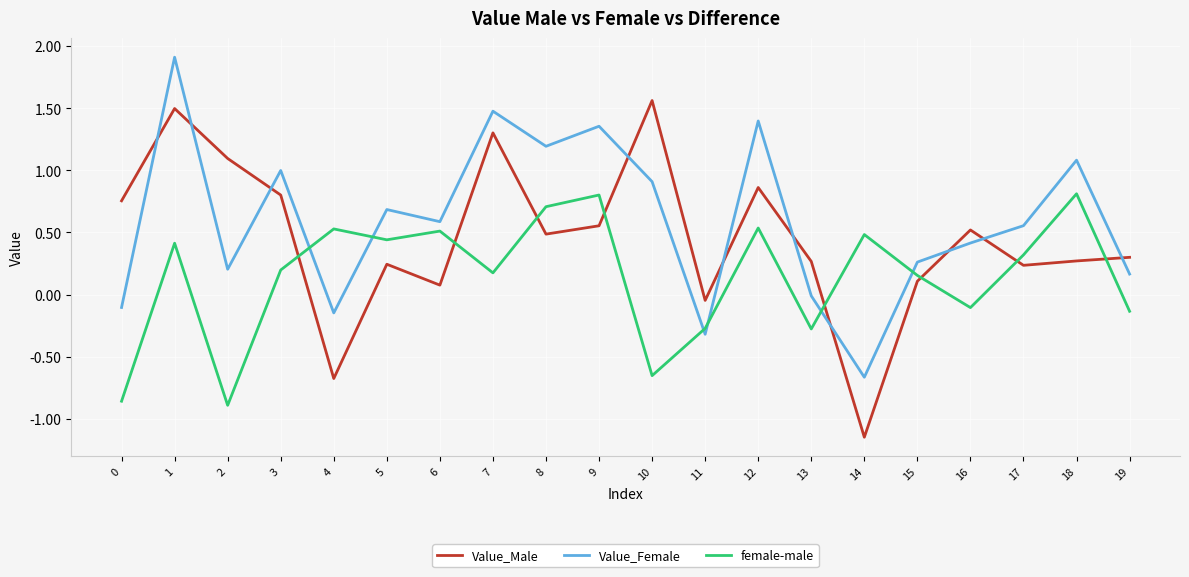

Which category has the lowest value in the Value_Male series?

14